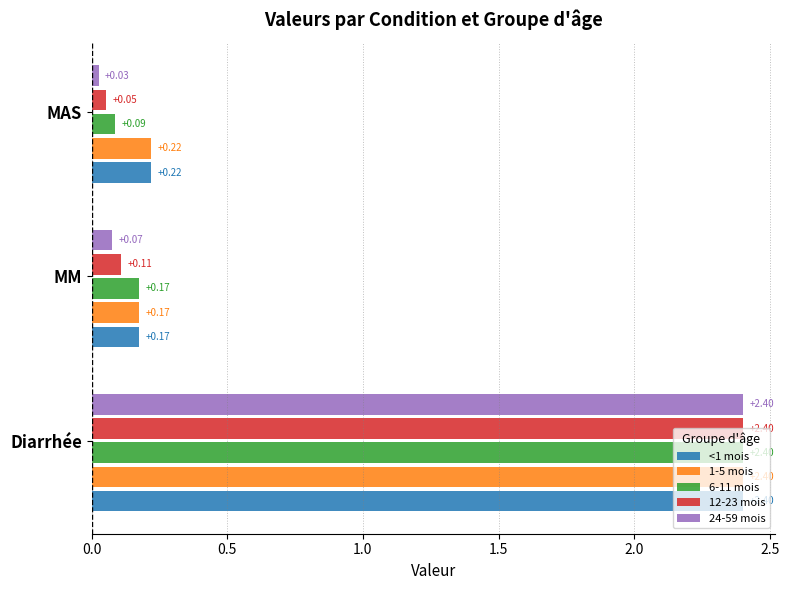

What is the sum of all 1-5 mois values?

2.8